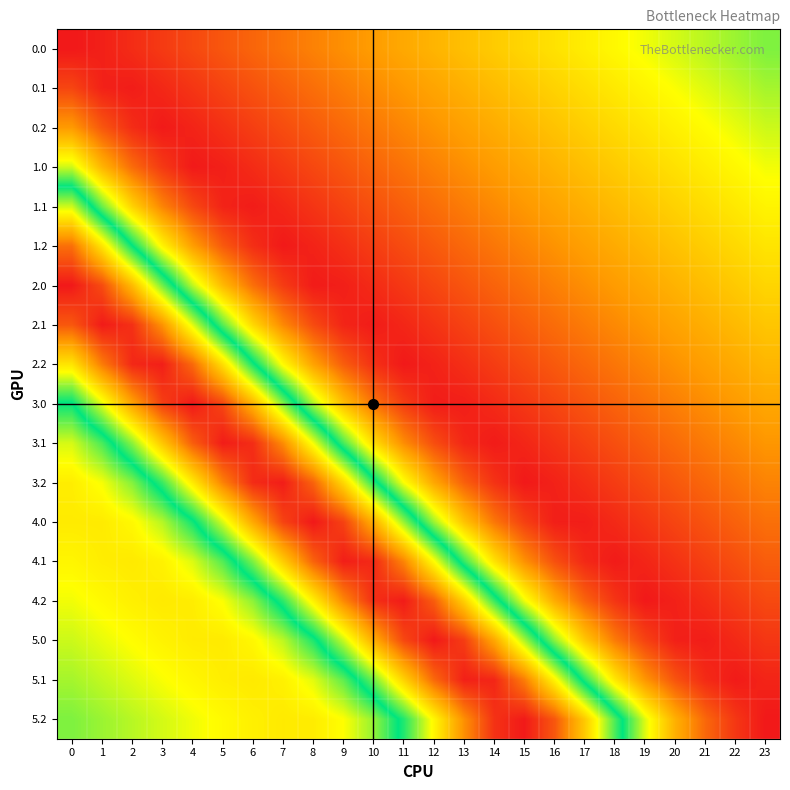

Reading left to right, extract all data points from this chart.

0.0: 0=0.0	1=0.0	2=0.0	3=0.1	4=0.1	5=0.1	6=0.1	7=0.2	8=0.2	9=0.2	10=0.2	11=0.2	12=0.3	13=0.3	14=0.3	15=0.3	16=0.3	17=0.4	18=0.4	19=0.4	20=0.4	21=0.5	22=0.5	23=0.5
0.1: 0=0.1	1=0.0	2=0.0	3=0.0	4=0.1	5=0.1	6=0.1	7=0.1	8=0.1	9=0.2	10=0.2	11=0.2	12=0.2	13=0.3	14=0.3	15=0.3	16=0.3	17=0.3	18=0.4	19=0.4	20=0.4	21=0.4	22=0.4	23=0.5
0.2: 0=0.2	1=0.1	2=0.0	3=0.0	4=0.0	5=0.1	6=0.1	7=0.1	8=0.1	9=0.1	10=0.2	11=0.2	12=0.2	13=0.2	14=0.2	15=0.3	16=0.3	17=0.3	18=0.3	19=0.4	20=0.4	21=0.4	22=0.4	23=0.4
1.0: 0=0.4	1=0.3	2=0.1	3=0.1	4=0.0	5=0.0	6=0.0	7=0.1	8=0.1	9=0.1	10=0.1	11=0.2	12=0.2	13=0.2	14=0.2	15=0.2	16=0.3	17=0.3	18=0.3	19=0.3	20=0.3	21=0.4	22=0.4	23=0.4
1.1: 0=0.8	1=0.5	2=0.3	3=0.2	4=0.1	5=0.0	6=0.0	7=0.0	8=0.1	9=0.1	10=0.1	11=0.1	12=0.1	13=0.2	14=0.2	15=0.2	16=0.2	17=0.3	18=0.3	19=0.3	20=0.3	21=0.3	22=0.4	23=0.4
1.2: 0=1.0	1=0.8	2=0.6	3=0.4	4=0.2	5=0.1	6=0.0	7=0.0	8=0.0	9=0.0	10=0.1	11=0.1	12=0.1	13=0.1	14=0.2	15=0.2	16=0.2	17=0.2	18=0.2	19=0.3	20=0.3	21=0.3	22=0.3	23=0.4
2.0: 0=1.2	1=1.1	2=0.9	3=0.7	4=0.5	5=0.3	6=0.1	7=0.1	8=0.0	9=0.0	10=0.0	11=0.1	12=0.1	13=0.1	14=0.1	15=0.1	16=0.2	17=0.2	18=0.2	19=0.2	20=0.3	21=0.3	22=0.3	23=0.3
2.1: 0=1.1	1=1.2	2=1.1	3=1.0	4=0.8	5=0.5	6=0.3	7=0.2	8=0.1	9=0.0	10=0.0	11=0.0	12=0.1	13=0.1	14=0.1	15=0.1	16=0.1	17=0.2	18=0.2	19=0.2	20=0.2	21=0.3	22=0.3	23=0.3
2.2: 0=0.8	1=1.0	2=1.2	3=1.2	4=1.1	5=0.8	6=0.6	7=0.4	8=0.2	9=0.1	10=0.1	11=0.0	12=0.0	13=0.0	14=0.1	15=0.1	16=0.1	17=0.1	18=0.2	19=0.2	20=0.2	21=0.2	22=0.2	23=0.3
3.0: 0=0.6	1=0.8	2=1.0	3=1.1	4=1.2	5=1.1	6=0.9	7=0.7	8=0.5	9=0.3	10=0.2	11=0.1	12=0.0	13=0.0	14=0.0	15=0.1	16=0.1	17=0.1	18=0.1	19=0.1	20=0.2	21=0.2	22=0.2	23=0.2
3.1: 0=0.4	1=0.5	2=0.7	3=0.9	4=1.1	5=1.2	6=1.1	7=1.0	8=0.8	9=0.5	10=0.3	11=0.2	12=0.1	13=0.0	14=0.0	15=0.0	16=0.1	17=0.1	18=0.1	19=0.1	20=0.1	21=0.2	22=0.2	23=0.2
3.2: 0=0.4	1=0.4	2=0.5	3=0.6	4=0.8	5=1.0	6=1.1	7=1.2	8=1.1	9=0.9	10=0.6	11=0.4	12=0.2	13=0.1	14=0.1	15=0.0	16=0.0	17=0.0	18=0.1	19=0.1	20=0.1	21=0.1	22=0.2	23=0.2
4.0: 0=0.4	1=0.4	2=0.4	3=0.5	4=0.6	5=0.8	6=1.0	7=1.1	8=1.2	9=1.1	10=0.9	11=0.7	12=0.5	13=0.3	14=0.2	15=0.1	16=0.0	17=0.0	18=0.0	19=0.1	20=0.1	21=0.1	22=0.1	23=0.1
4.1: 0=0.4	1=0.4	2=0.4	3=0.4	4=0.4	5=0.5	6=0.7	7=0.9	8=1.1	9=1.2	10=1.2	11=1.0	12=0.8	13=0.6	14=0.3	15=0.2	16=0.1	17=0.0	18=0.0	19=0.0	20=0.1	21=0.1	22=0.1	23=0.1
4.2: 0=0.4	1=0.4	2=0.4	3=0.4	4=0.4	5=0.4	6=0.5	7=0.6	8=0.8	9=1.0	10=1.1	11=1.2	12=1.1	13=0.9	14=0.6	15=0.4	16=0.2	17=0.1	18=0.1	19=0.0	20=0.0	21=0.0	22=0.1	23=0.1
5.0: 0=0.4	1=0.4	2=0.4	3=0.4	4=0.4	5=0.4	6=0.4	7=0.5	8=0.6	9=0.7	10=0.9	11=1.1	12=1.2	13=1.1	14=1.0	15=0.7	16=0.5	17=0.3	18=0.2	19=0.1	20=0.0	21=0.0	22=0.0	23=0.1
5.1: 0=0.5	1=0.4	2=0.4	3=0.4	4=0.4	5=0.4	6=0.4	7=0.4	8=0.4	9=0.5	10=0.7	11=0.9	12=1.1	13=1.2	14=1.2	15=1.0	16=0.8	17=0.6	18=0.4	19=0.2	20=0.1	21=0.0	22=0.0	23=0.0
5.2: 0=0.5	1=0.5	2=0.5	3=0.4	4=0.4	5=0.4	6=0.4	7=0.4	8=0.4	9=0.4	10=0.5	11=0.6	12=0.8	13=1.0	14=1.1	15=1.2	16=1.1	17=0.9	18=0.7	19=0.4	20=0.3	21=0.1	22=0.1	23=0.0